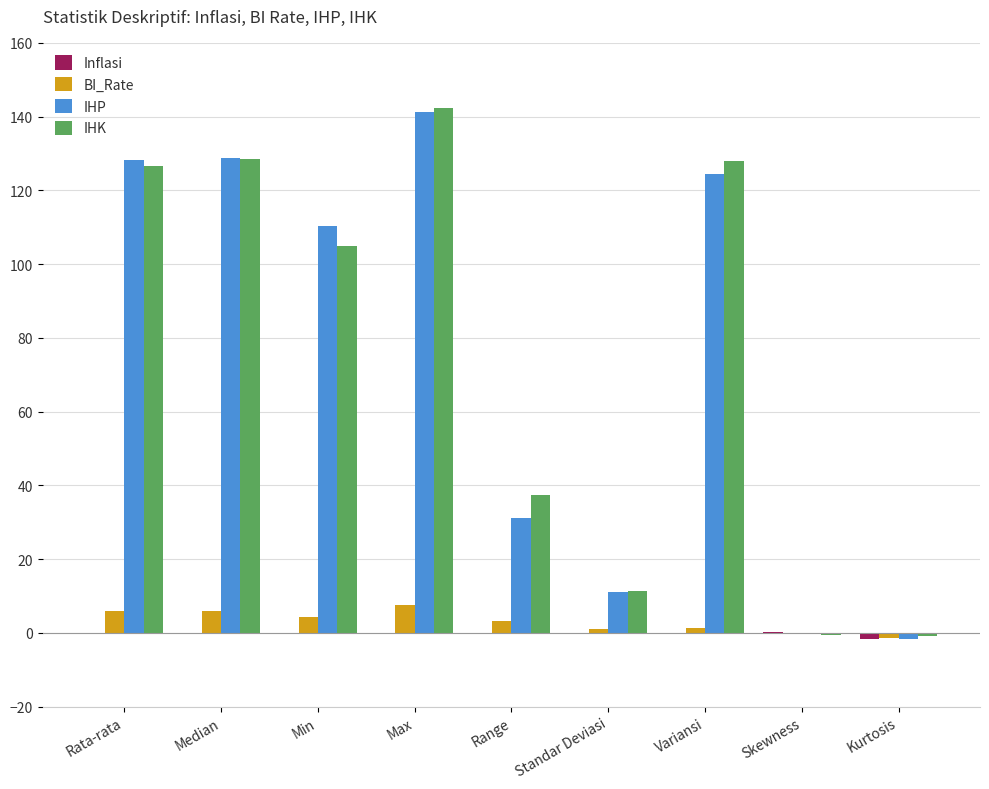

What is the spread (max minus min) of values at Skewness?

0.7